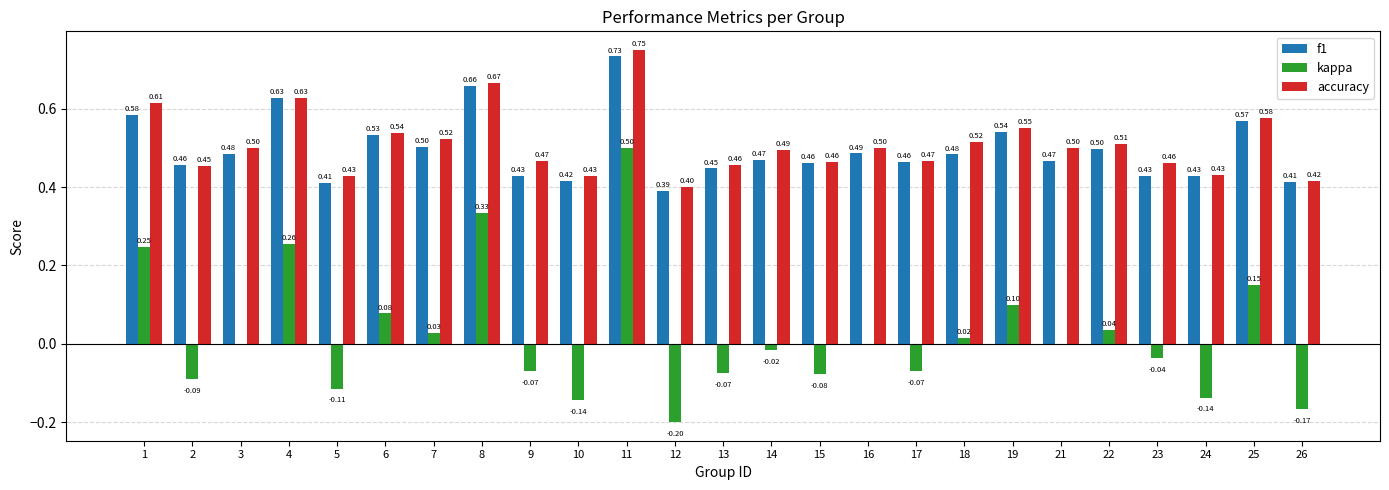

How many data points does each series have?

25